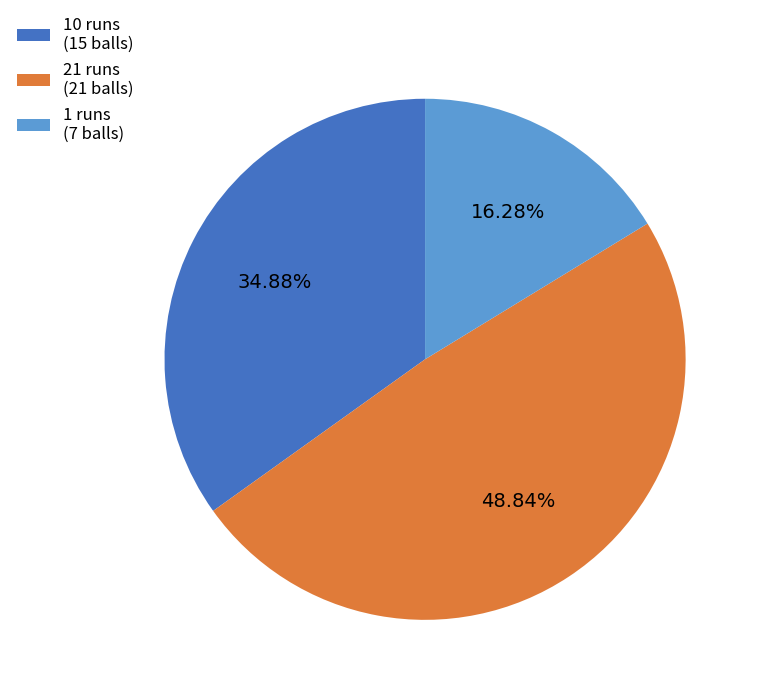

Which slice is the largest?

21 runs (21 balls)